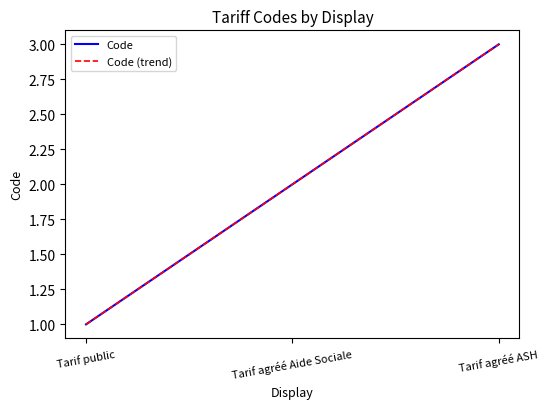

Does the chart display data point markers on the line(s)?

No